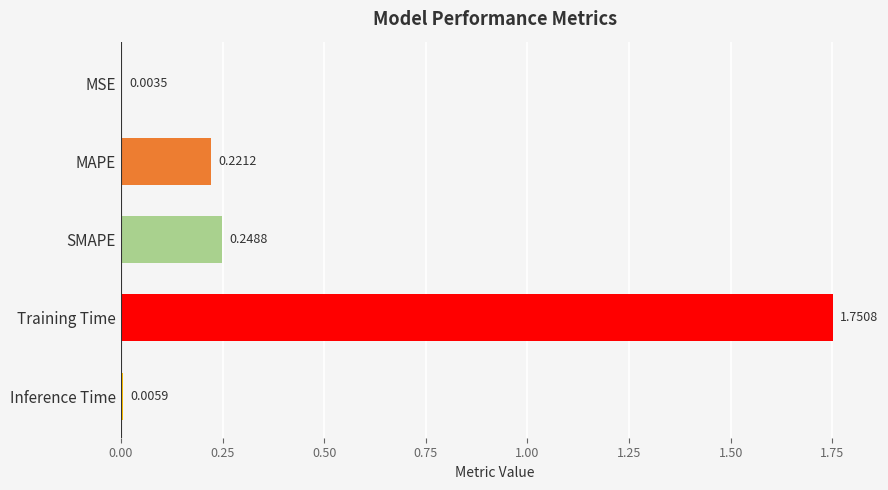

What is the sum of all values?

2.2